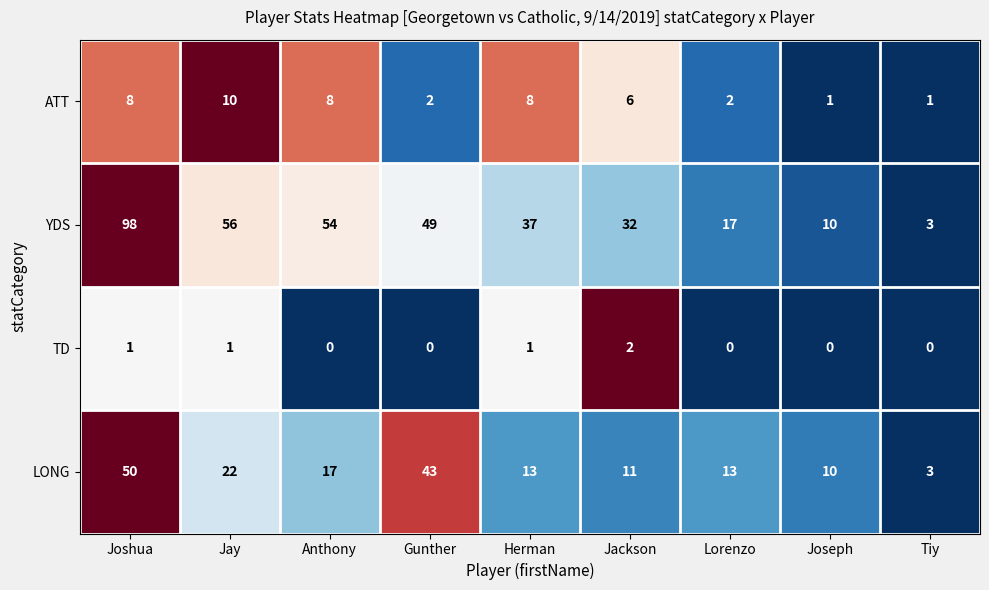

How many series are shown in this chart?

4